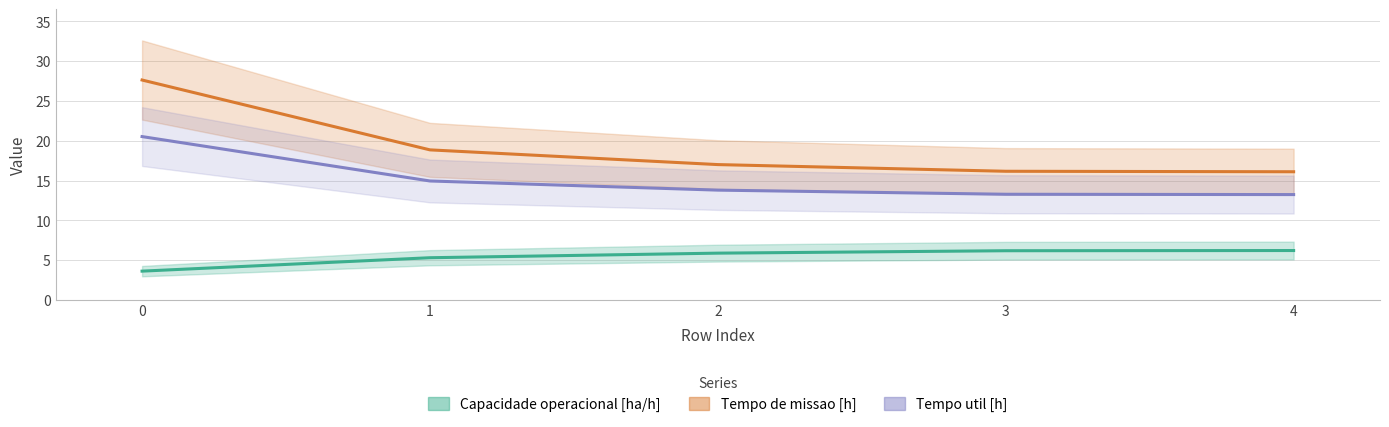

Reading left to right, list all the values displayed in this chart.

Capacidade operacional [ha/h]: 3.6	5.3	5.9	6.2	6.2
Tempo de missao [h]: 27.6	18.9	17.0	16.2	16.1
Tempo util [h]: 20.5	14.9	13.8	13.3	13.2